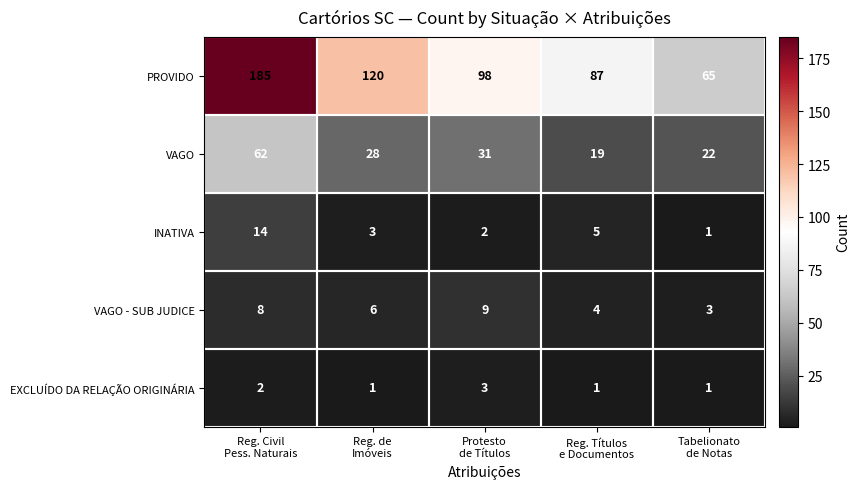

Which label corresponds to the largest value in the chart?

Reg. Civil
Pess. Naturais